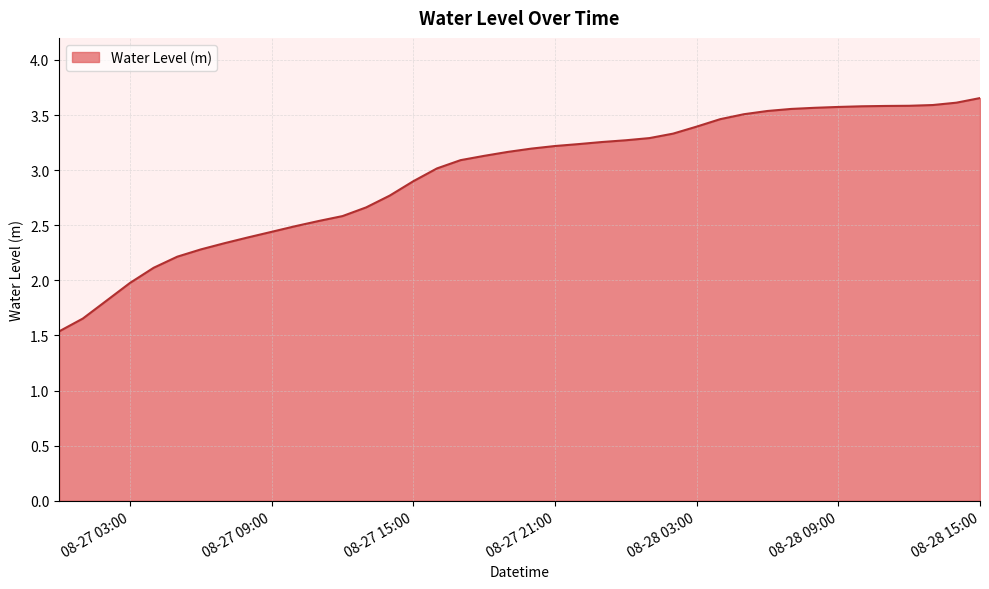

What is the minimum value shown in the chart?

1.5